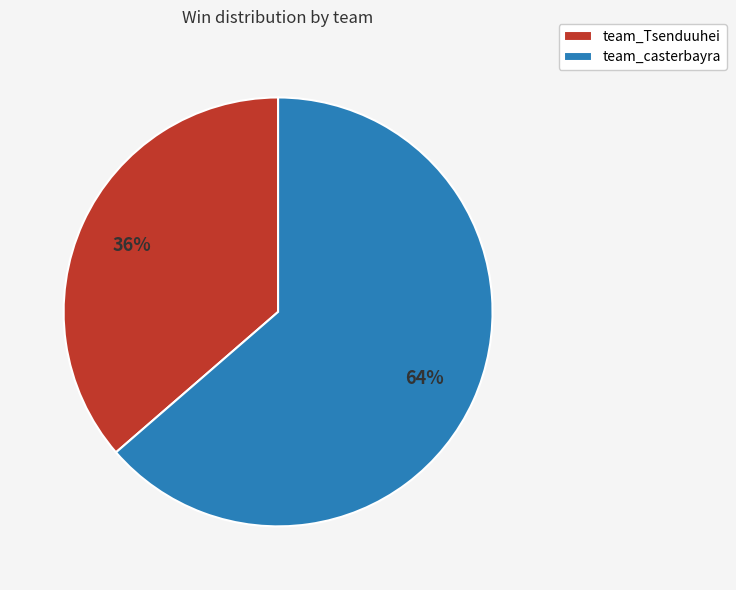

To the nearest percent, what is the combined percentage of team_Tsenduuhei and team_casterbayra?

100%